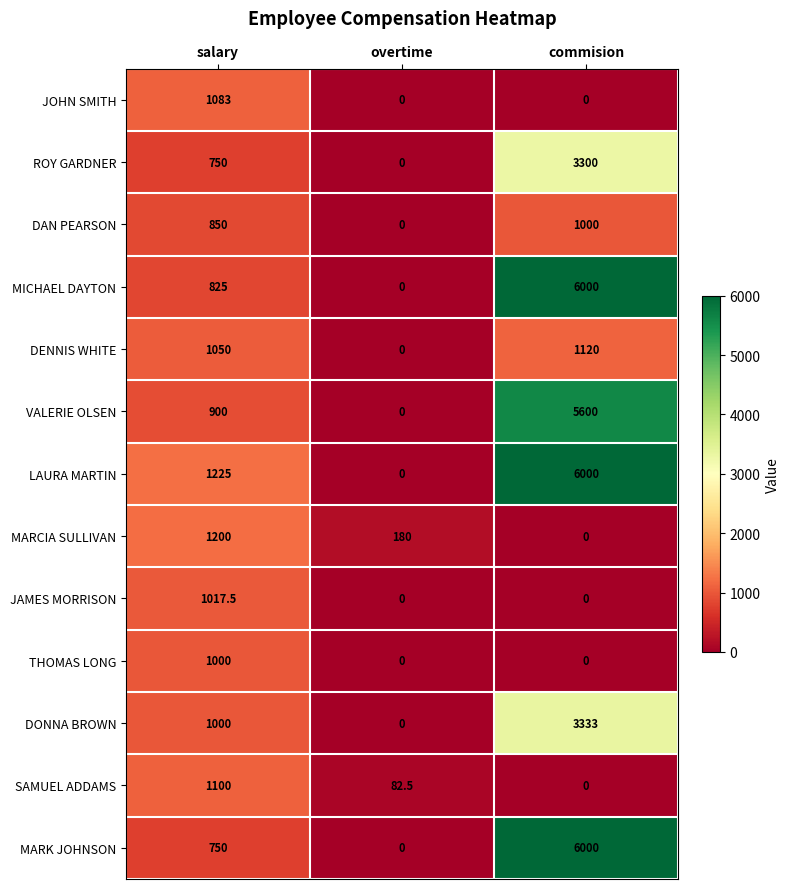

What is the sum of the LAURA MARTIN values at commision and salary?

7225.0